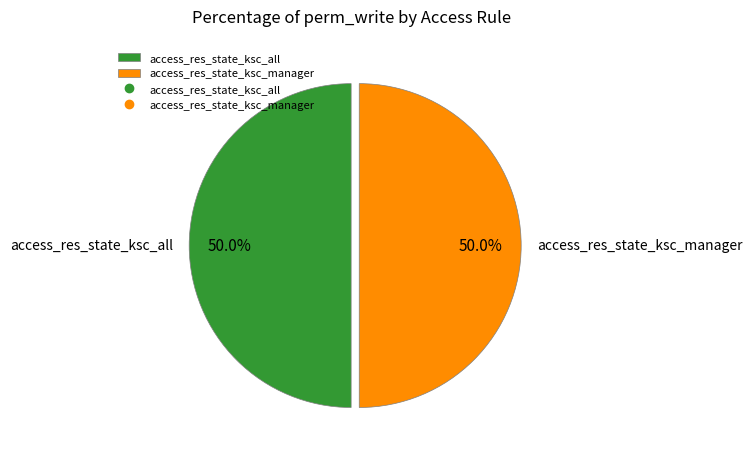

How much of the chart is everything except access_res_state_ksc_manager?

50.0%